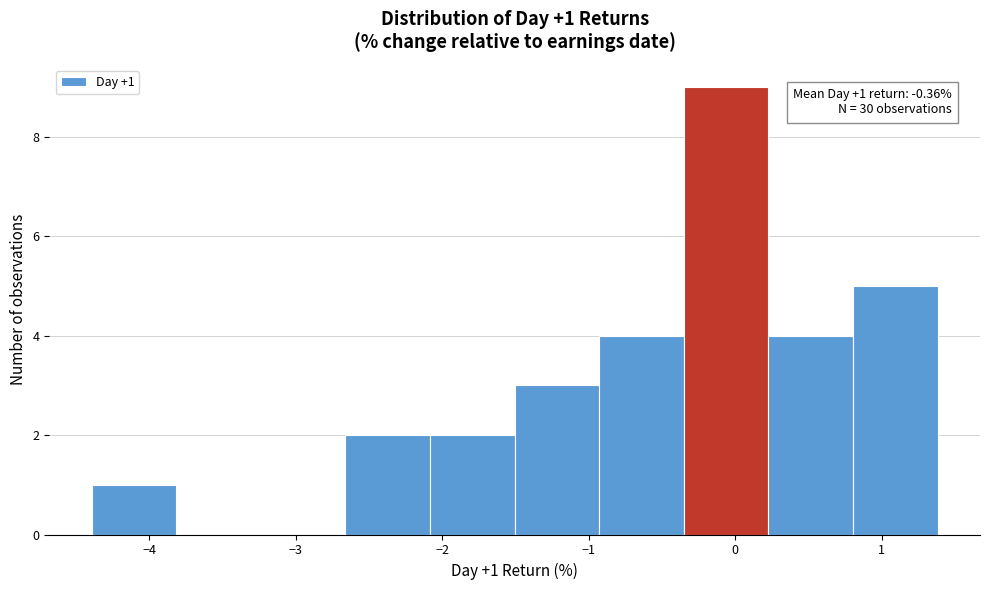

Over which range of the x-axis is the bar tallest?

-0.3 to 0.2